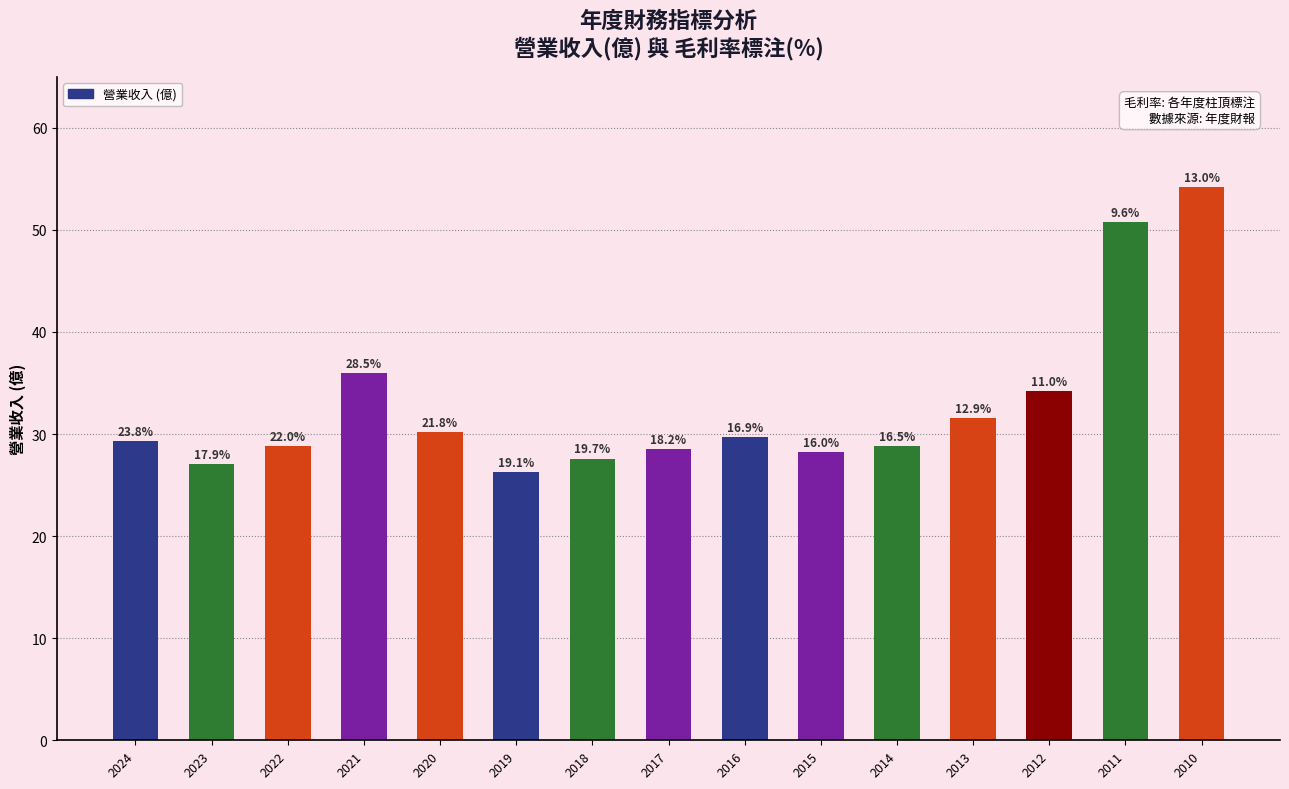

How many bars are there in total?

15